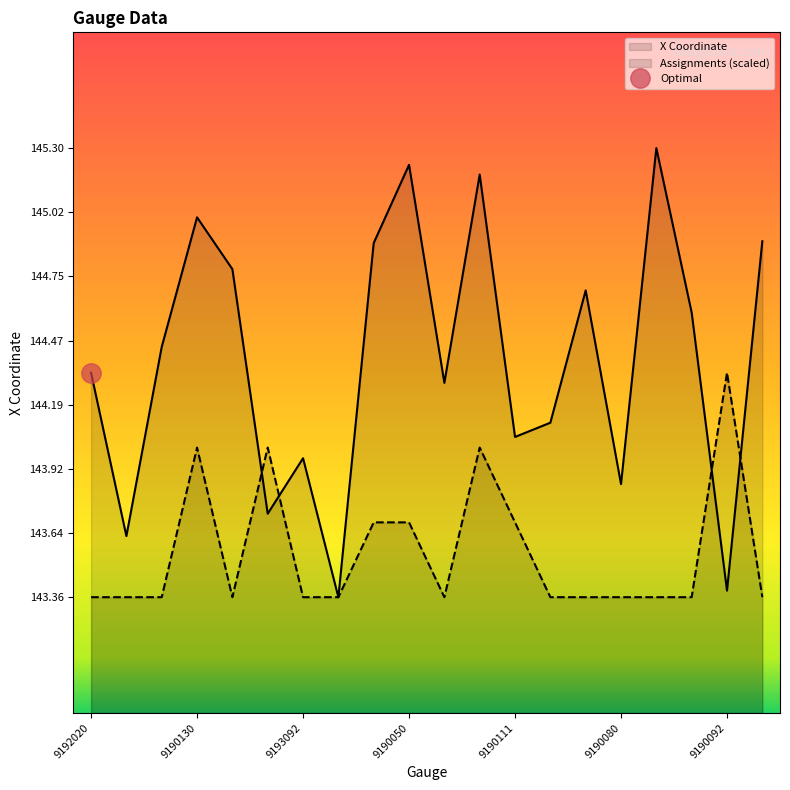

The Assignments (scaled) series shows 85.3 at 9190111. True or false?

False